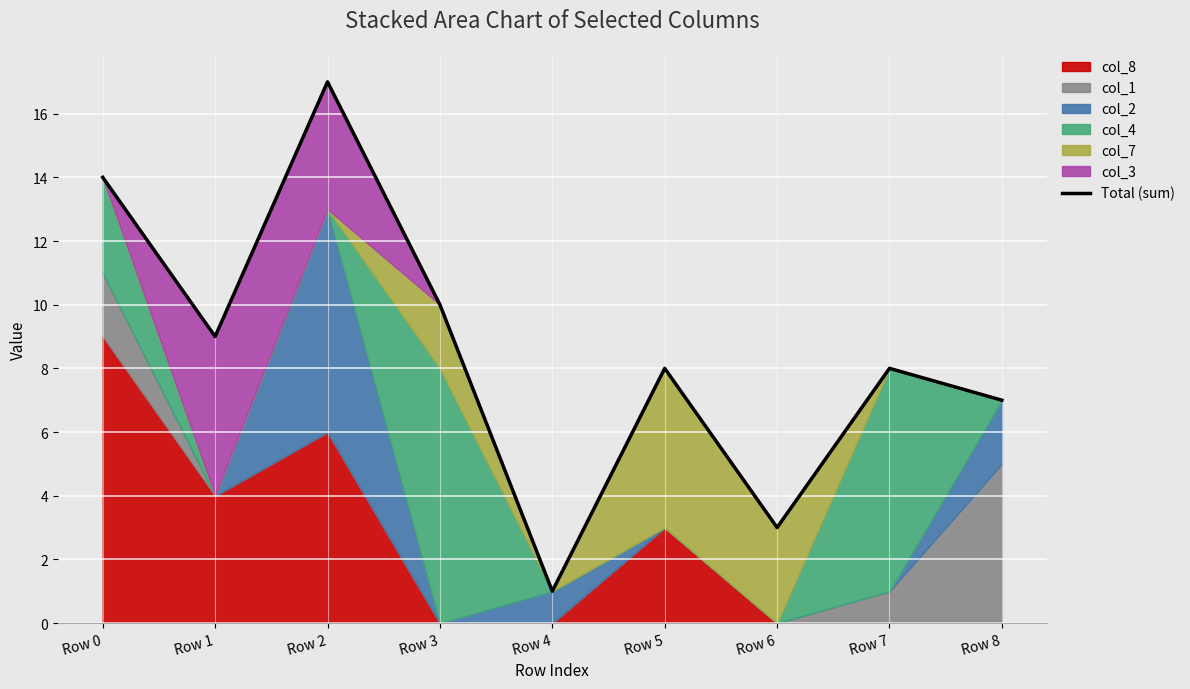

At which category does the data reach its first local valley?

Row 1